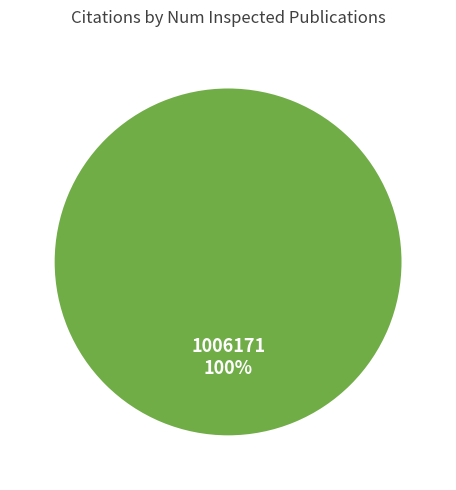

Is there any slice that represents more than half of the pie?

Yes